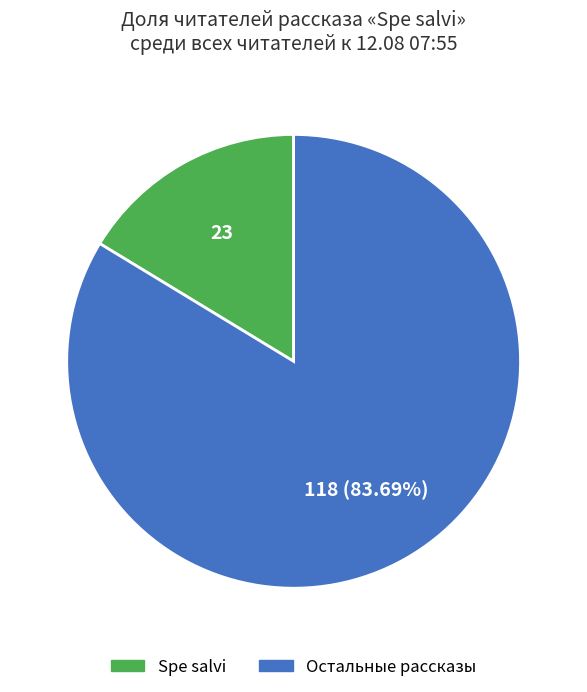

Is there any slice that represents more than half of the pie?

Yes